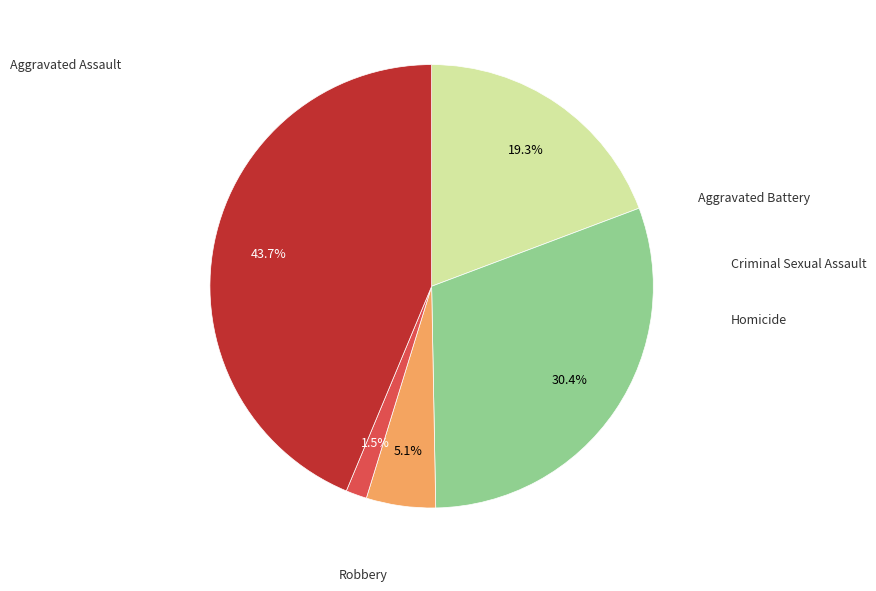

Does any single category account for the majority?

No